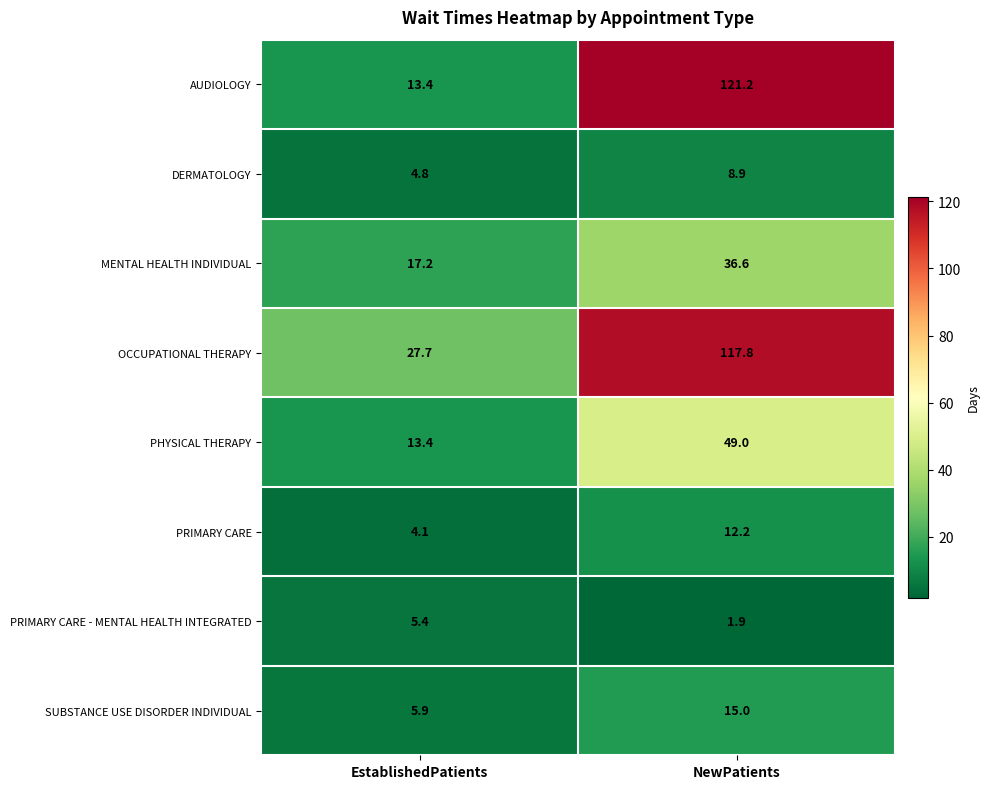

Between EstablishedPatients and NewPatients, which series saw the biggest shift?

AUDIOLOGY